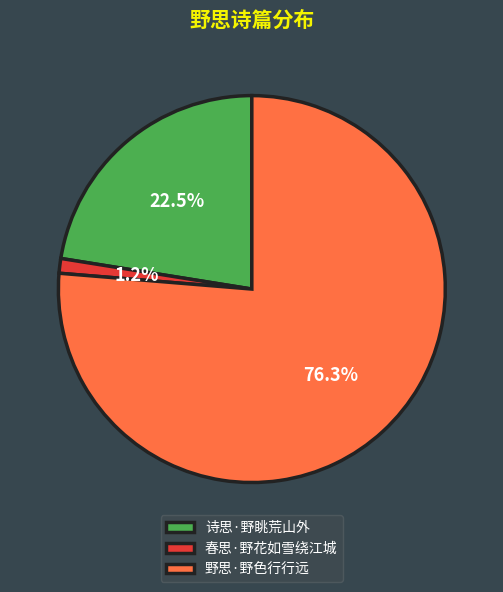

What is the majority slice?

野思·野色行行远